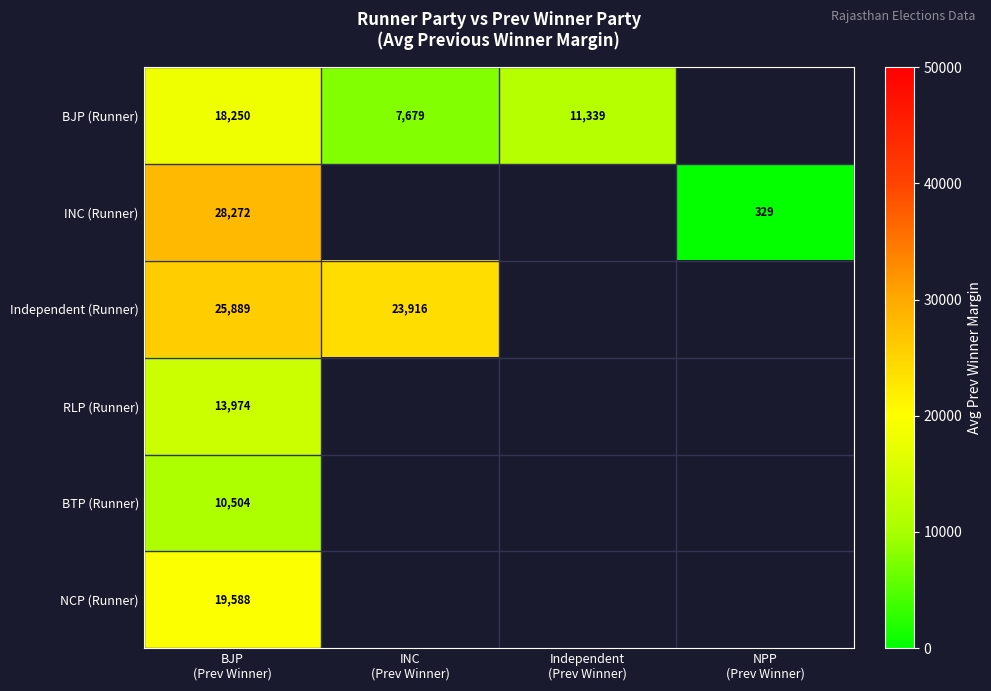

What is the minimum value for NCP (Runner)?

19588.0